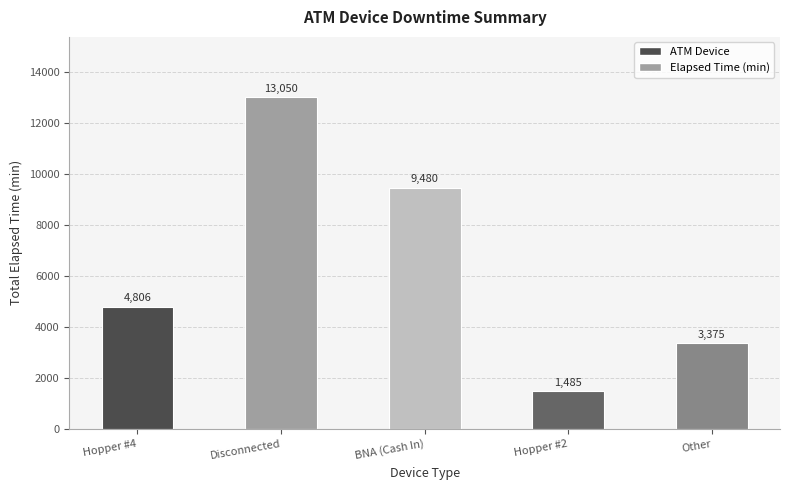

The value at Other is 1065. True or false?

False